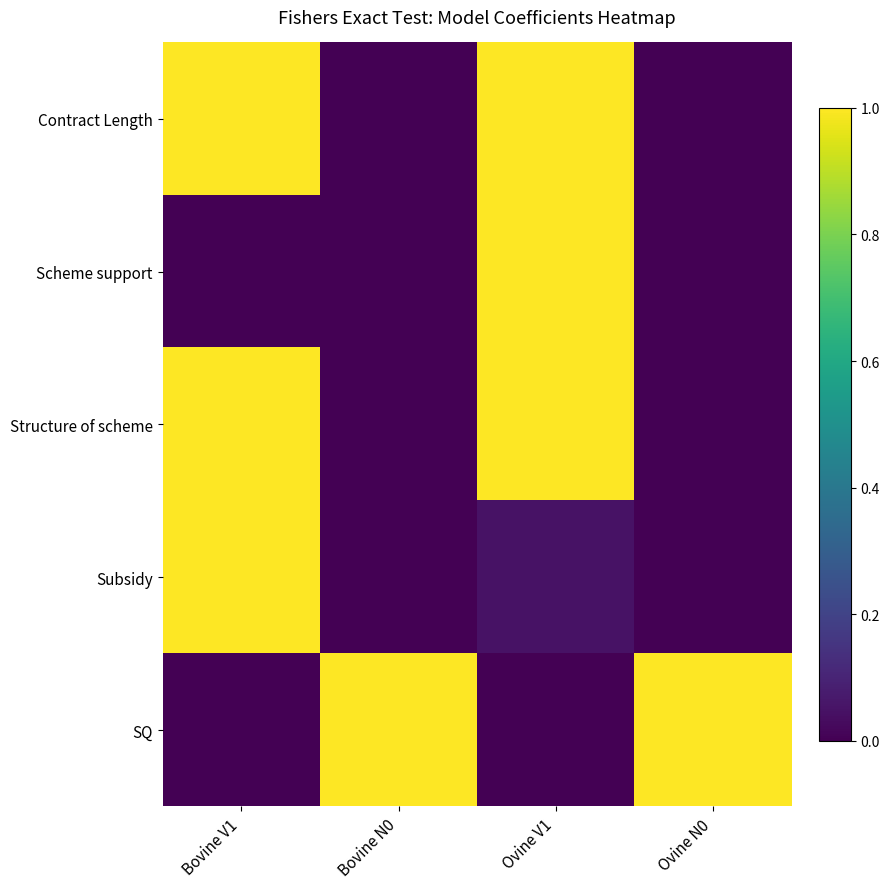

What is the total value across all series at Bovine N0?

1.0